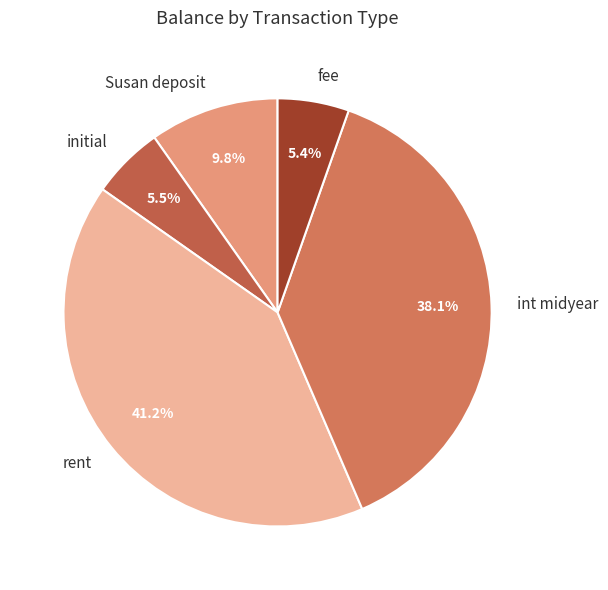

Approximately how many times larger is the value at initial compared to Susan deposit?

0.6